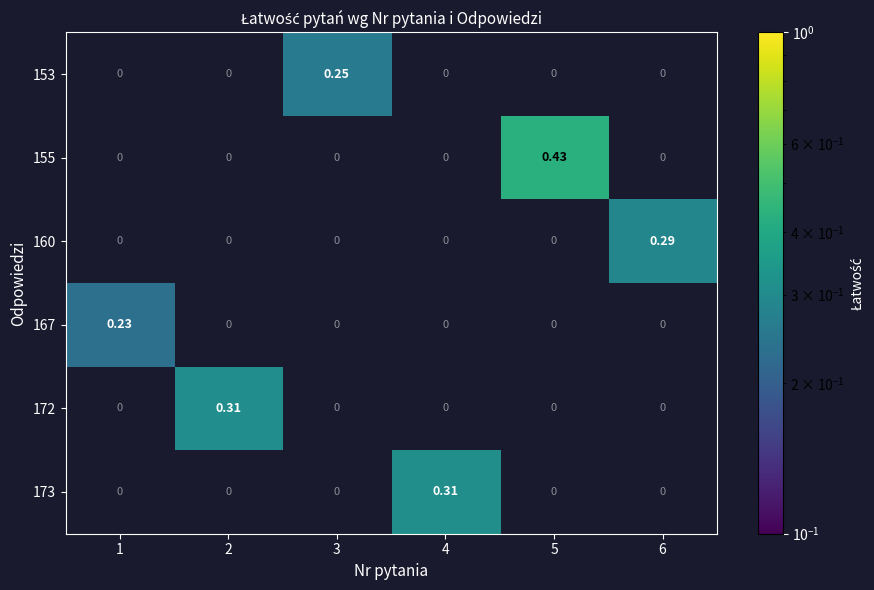

Is the value of 172 at 4 greater than the value of 153 at 3?

No